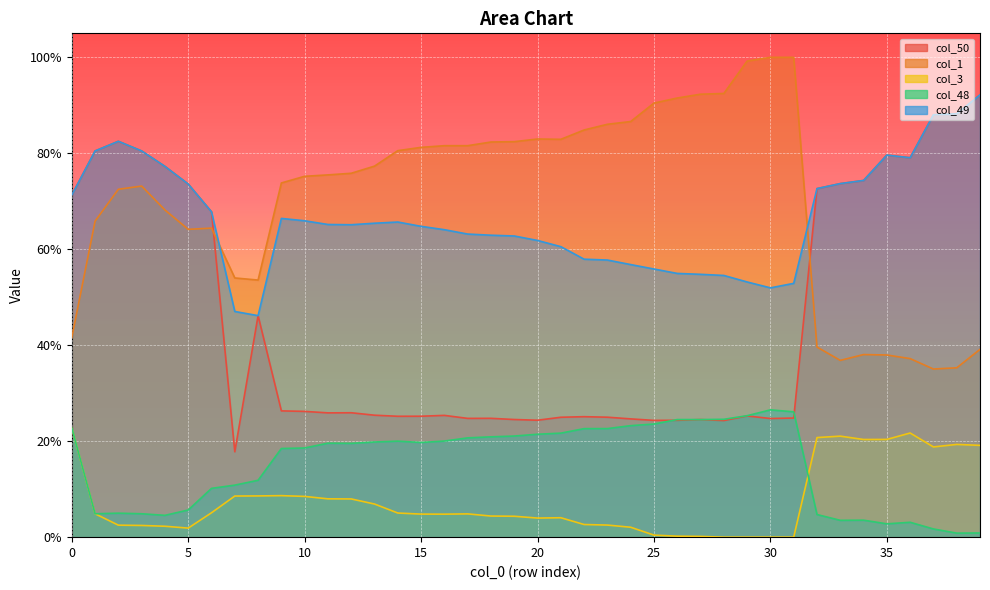

How many series are shown in this chart?

5